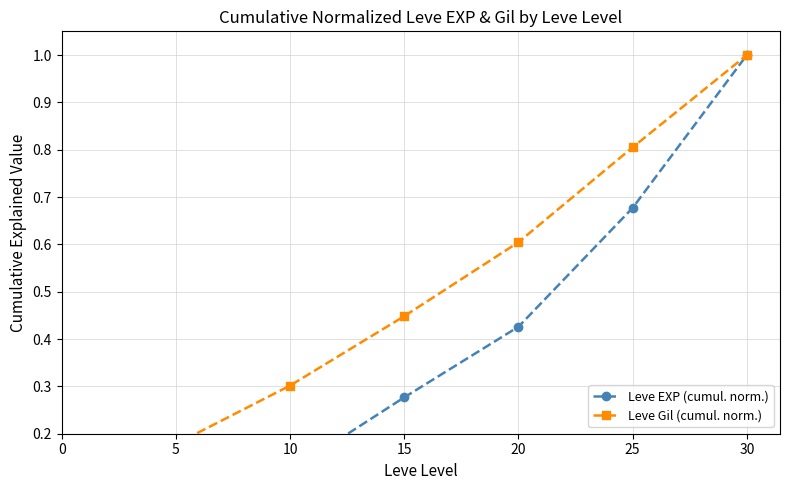

Reading left to right, transcribe all the data shown in this chart.

Leve EXP (cumul. norm.): 0=0.0	5=0.0	10=0.1	15=0.3	20=0.4	25=0.7	30=1.0
Leve Gil (cumul. norm.): 0=0.1	5=0.2	10=0.3	15=0.4	20=0.6	25=0.8	30=1.0